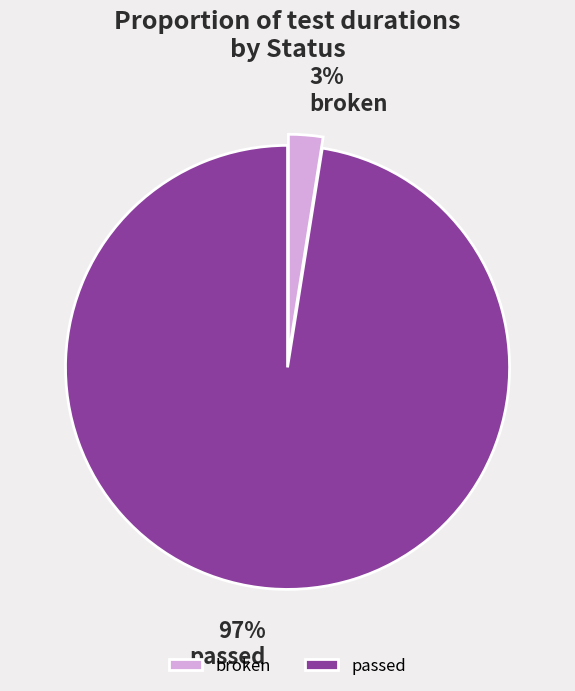

What is the smallest slice in the pie chart?

broken